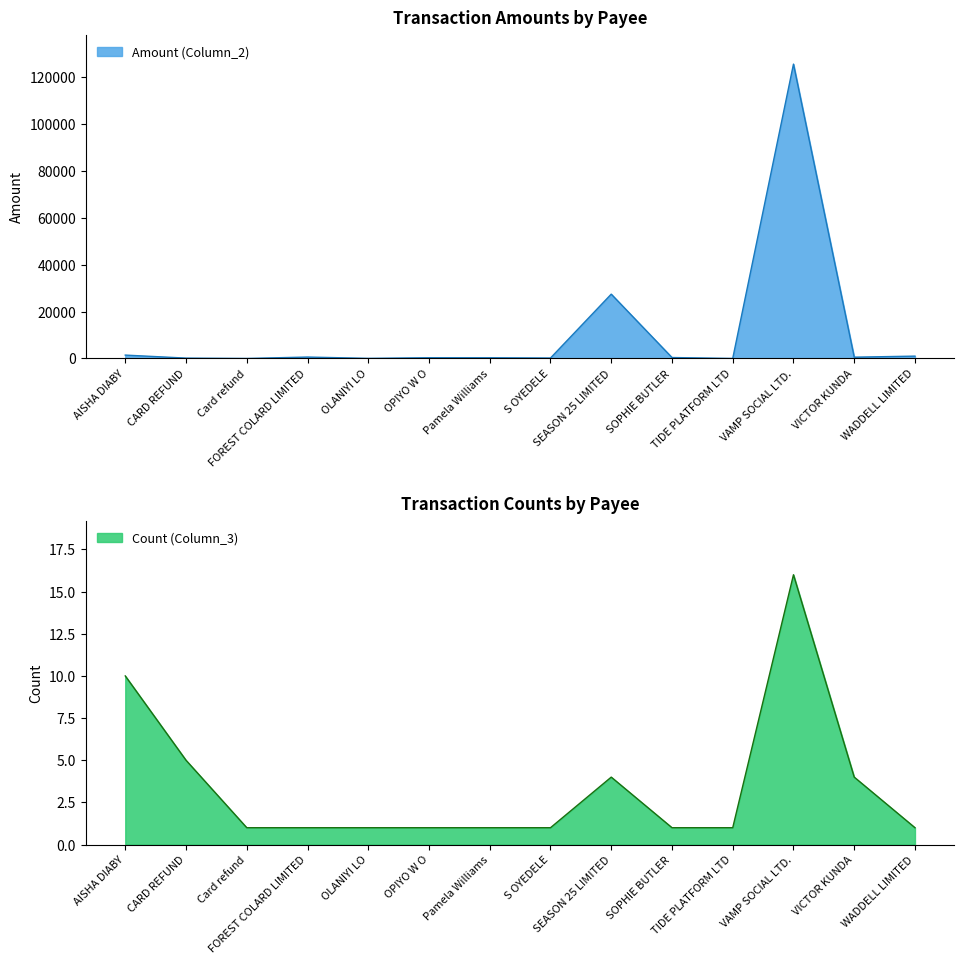

How many series are shown in this chart?

2